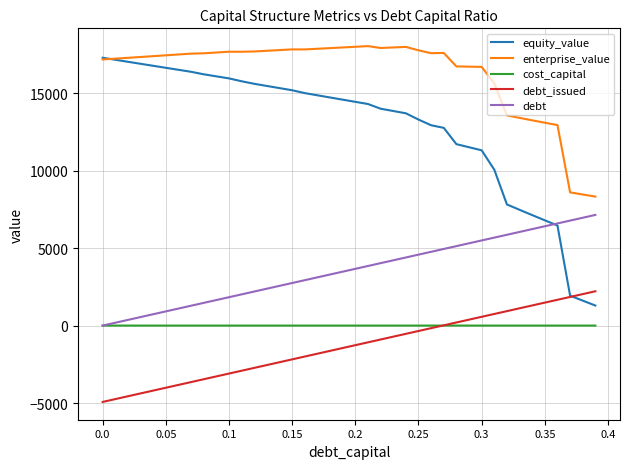

What is the maximum value shown in the chart?

18033.8